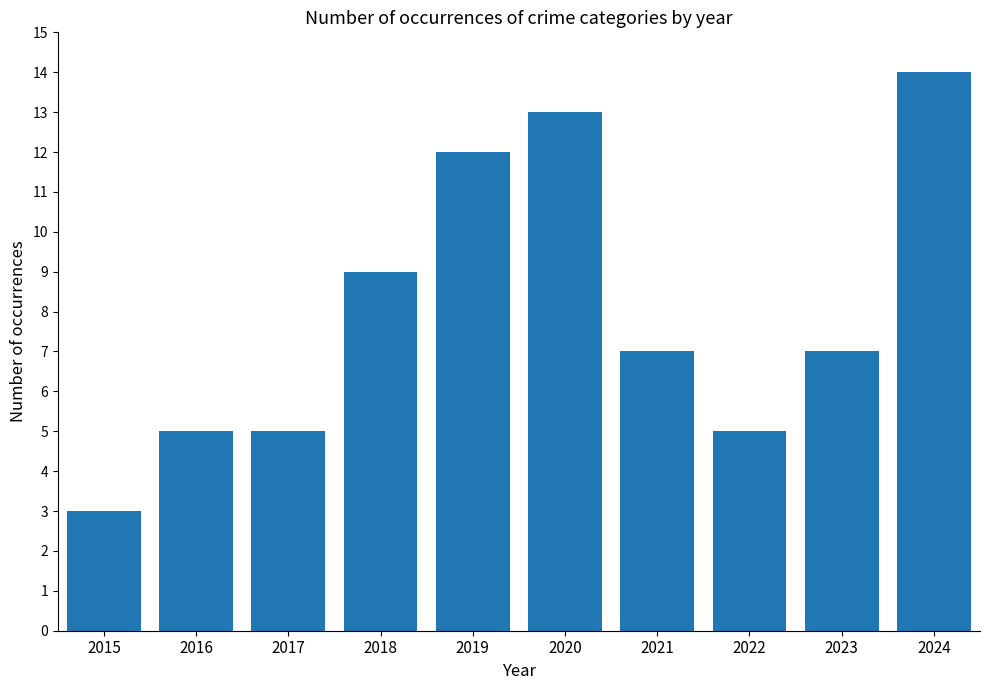

Reading left to right, what are all the values shown in this chart?

3	5	5	9	12	13	7	5	7	14